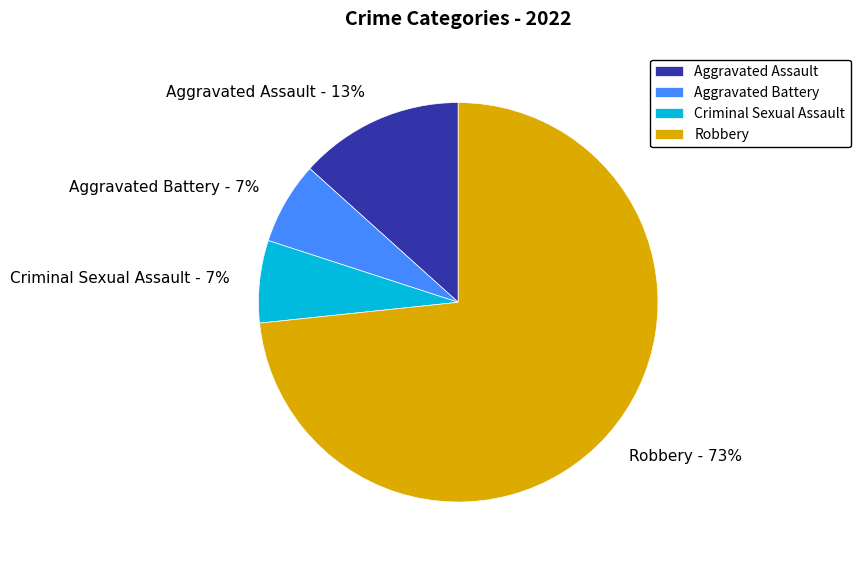

Does any single category account for the majority?

Yes